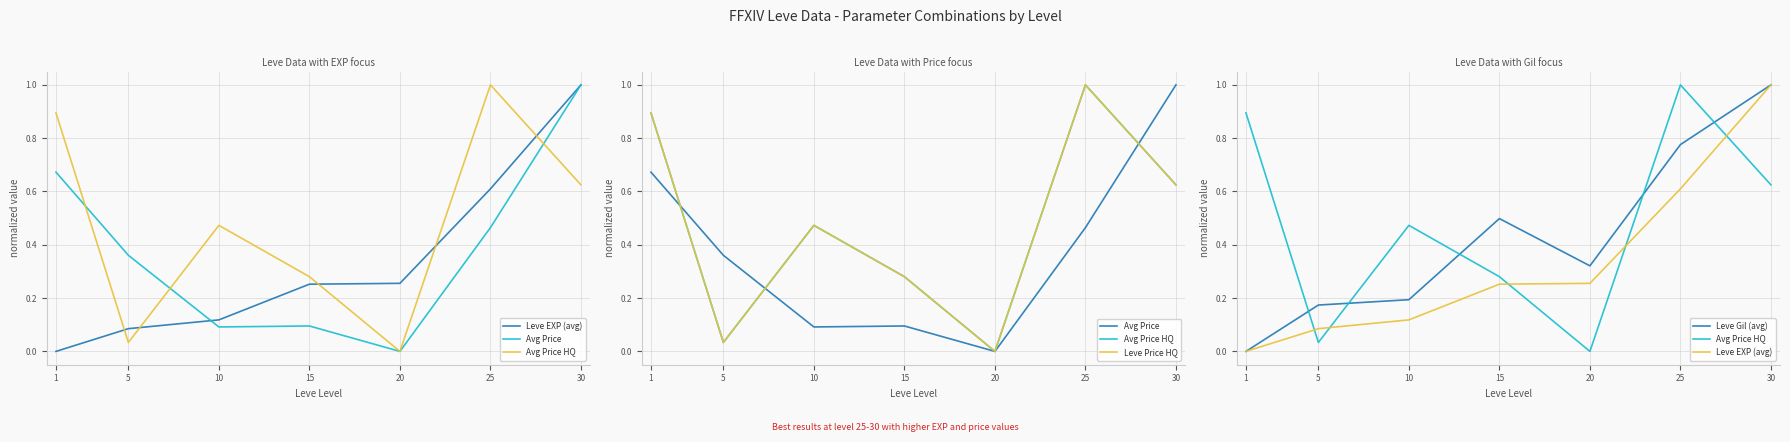

What is the sum of the Leve EXP (avg) values at 20 and 10?

0.4